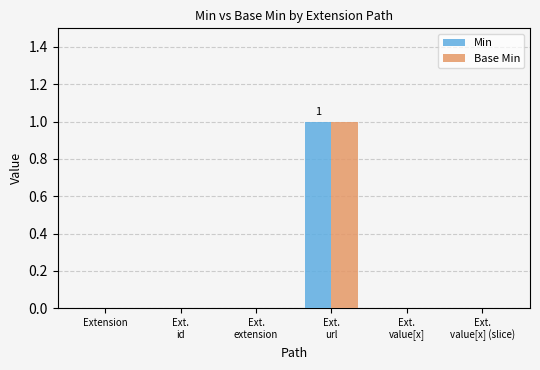

The value of Base Min at Ext.
value[x] is 1. True or false?

False